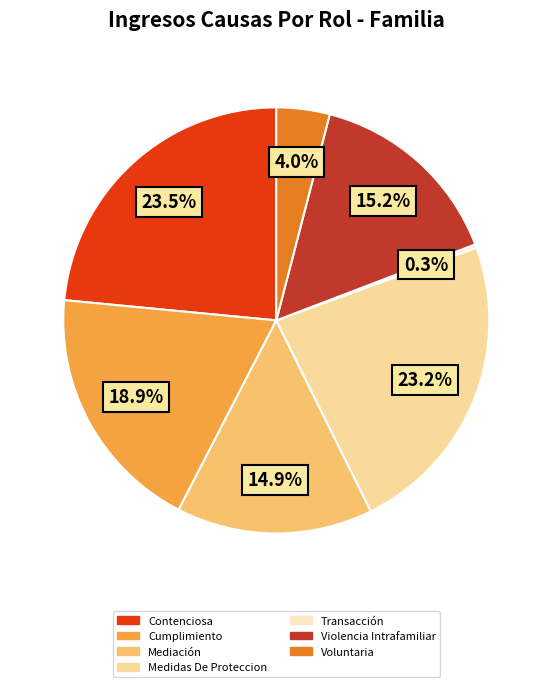

Which has a higher value, Voluntaria or Mediación?

Mediación